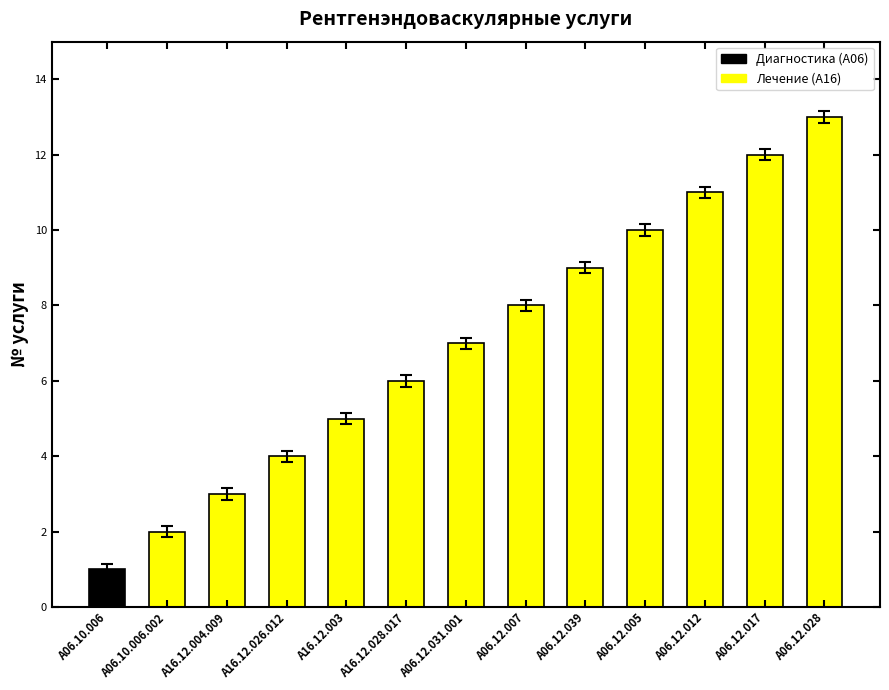

Reading right to left, extract all data points from this chart.

13	12	11	10	9	8	7	6	5	4	3	2	1